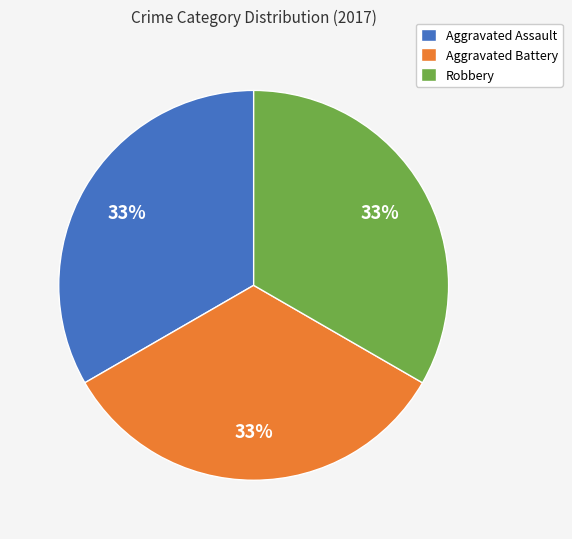

To the nearest percent, what is the average slice percentage?

33%